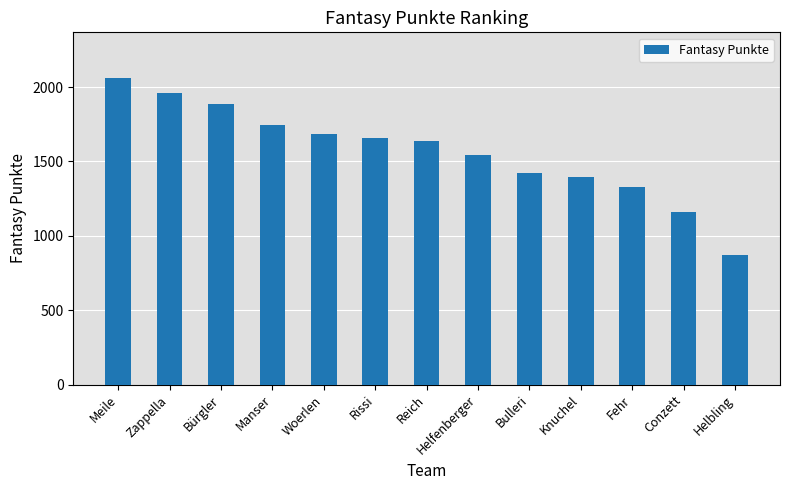

Reading left to right, transcribe all the data shown in this chart.

Meile=2059	Zappella=1962	Bürgler=1888	Manser=1742	Woerlen=1687	Rissi=1658	Reich=1635	Helfenberger=1544	Bulleri=1420	Knuchel=1395	Fehr=1328	Conzett=1161	Helbling=874